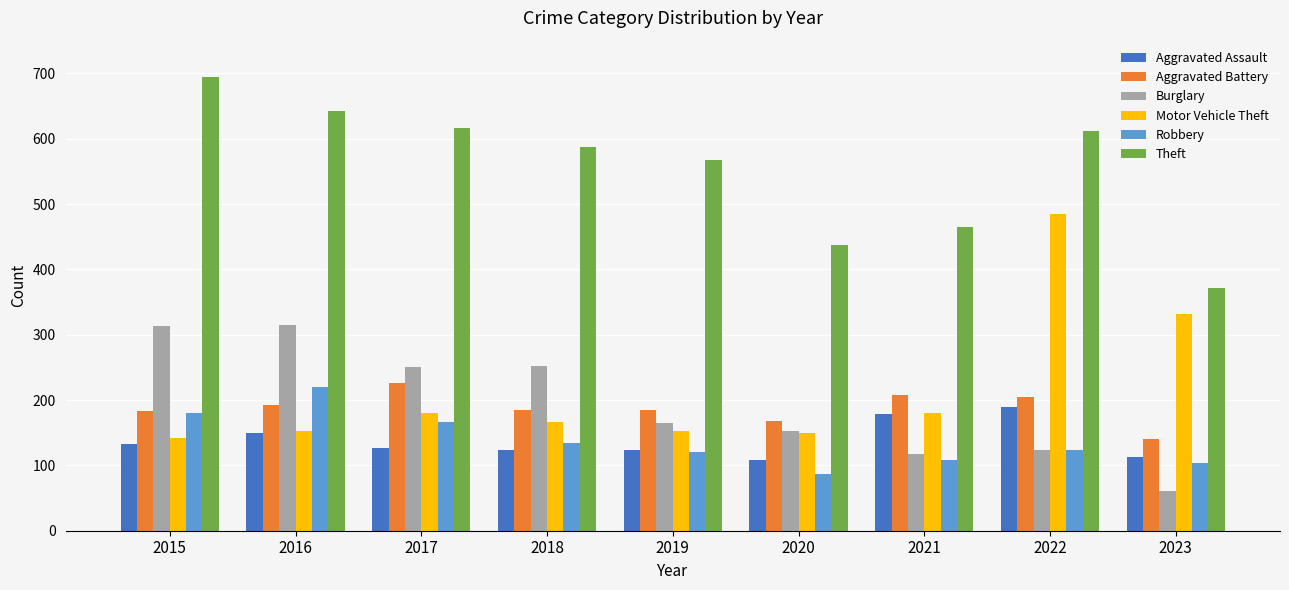

What is the maximum value shown in the chart?

694